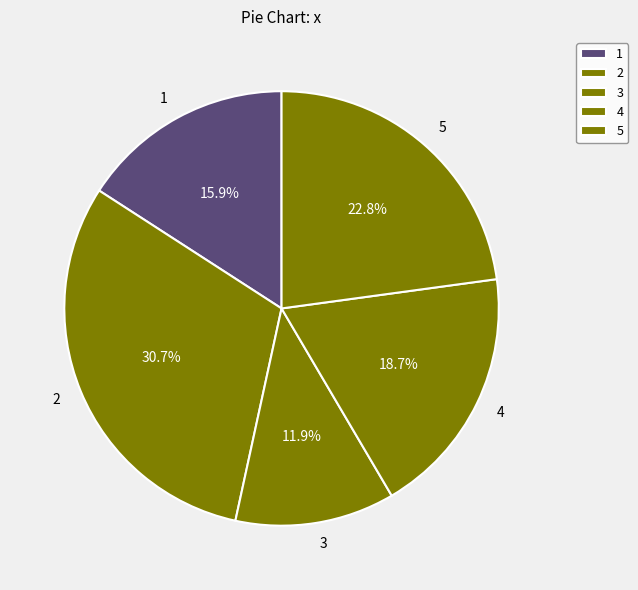

How many segments does this pie chart have?

5